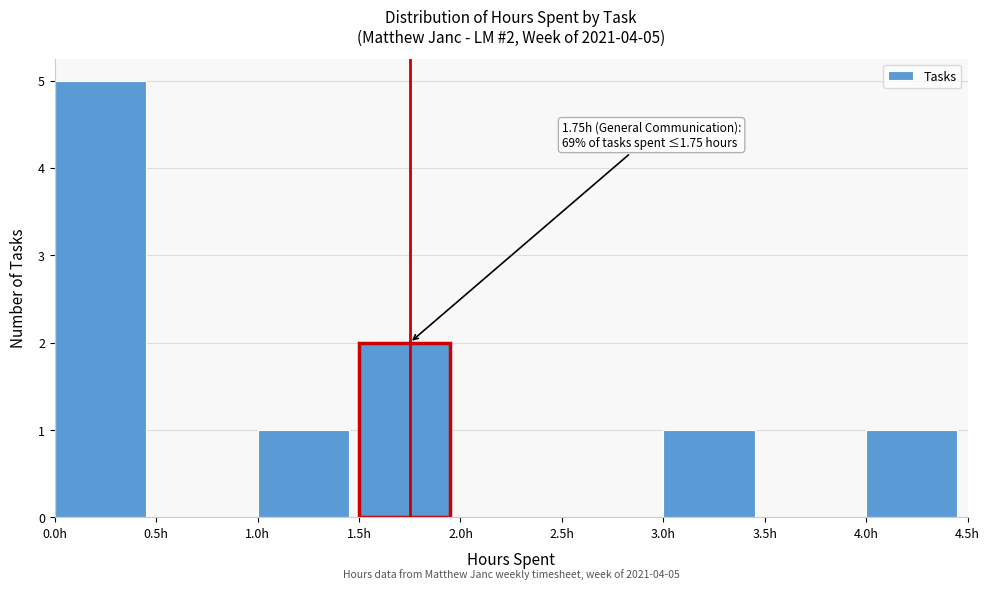

Which range on the x-axis has the tallest bar?

0.0 to 0.5